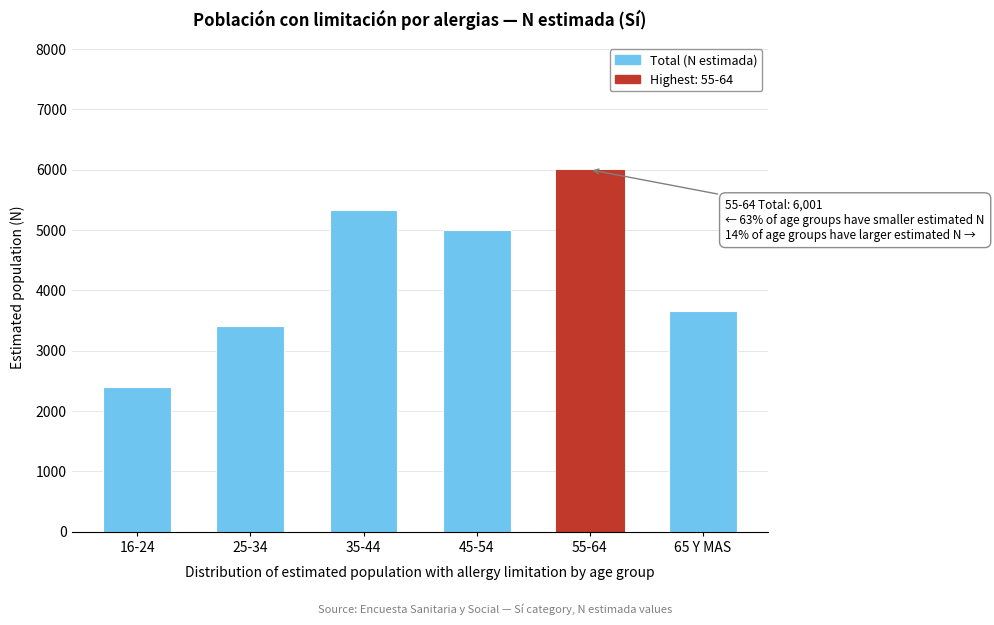

Reading left to right, transcribe all the data shown in this chart.

2399	3411	5329	4998	6001	3659